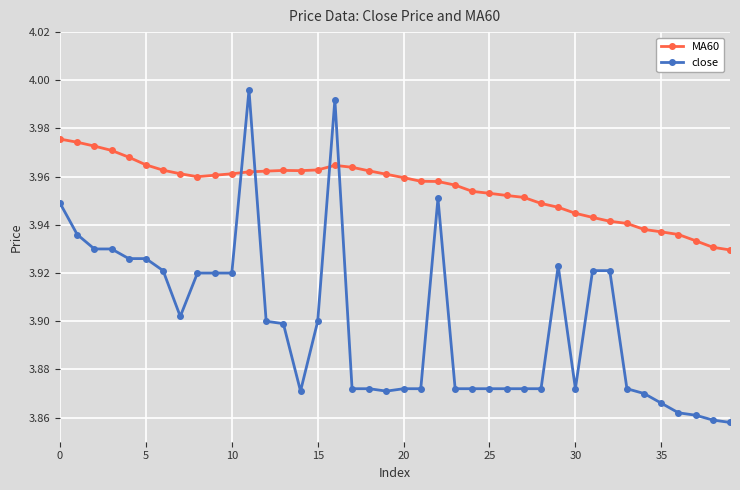

True or false: MA60 and close cross at least once.

True